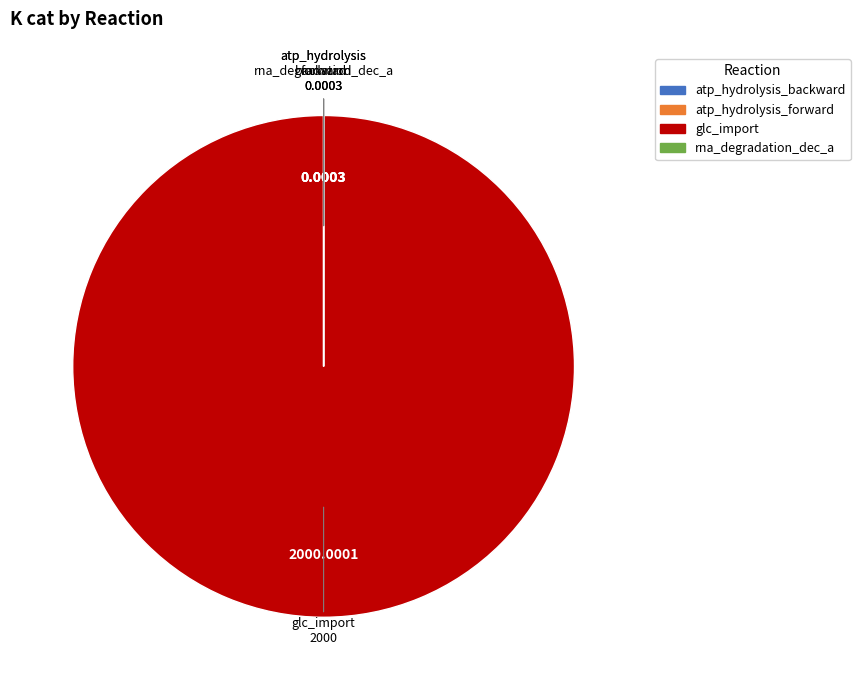

Is there a majority slice in this chart?

Yes